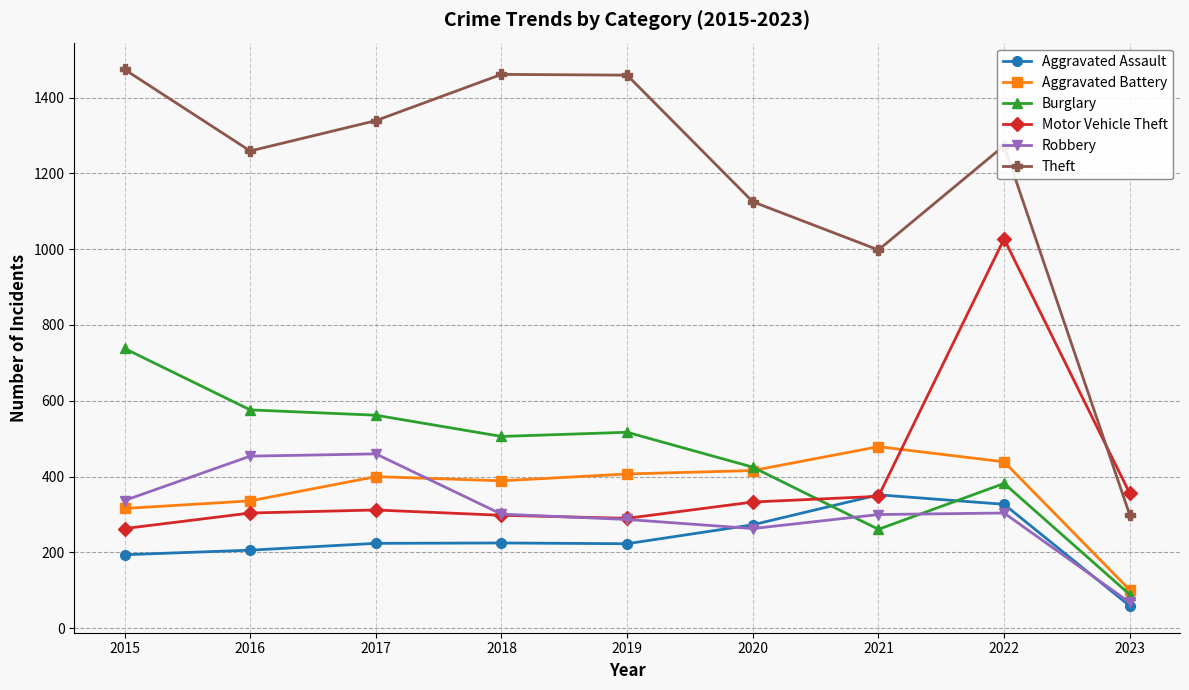

Is it true that Robbery equals 263 at 2020?

True